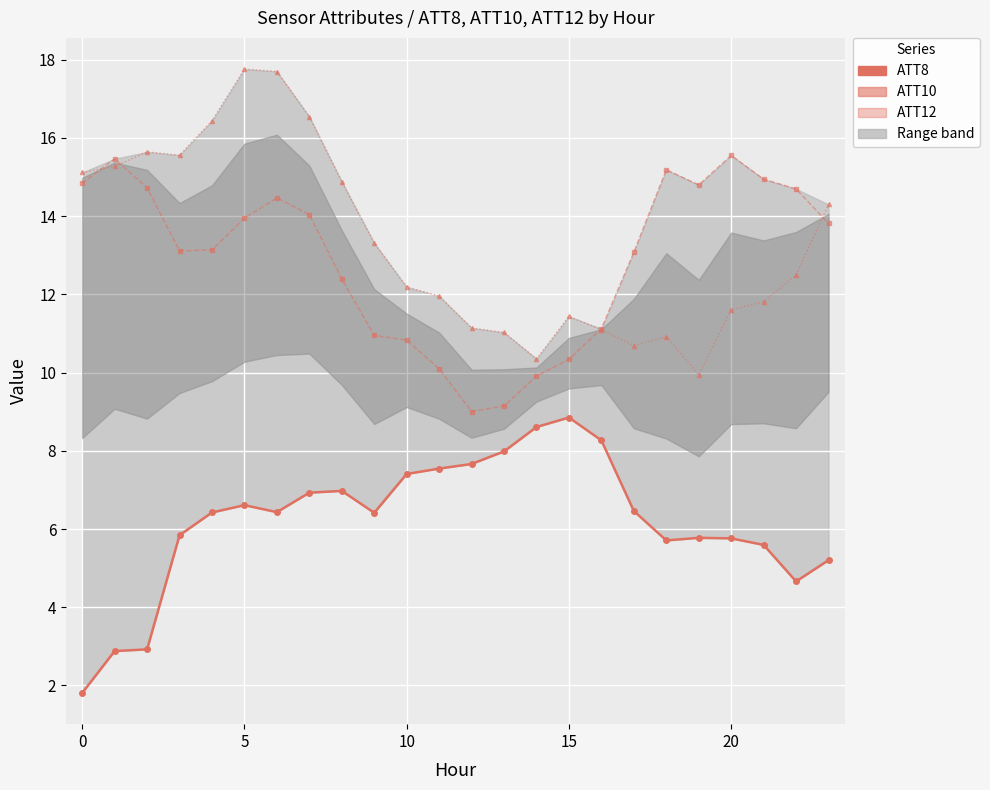

True or false: ATT10 and ATT12 cross at least once.

True